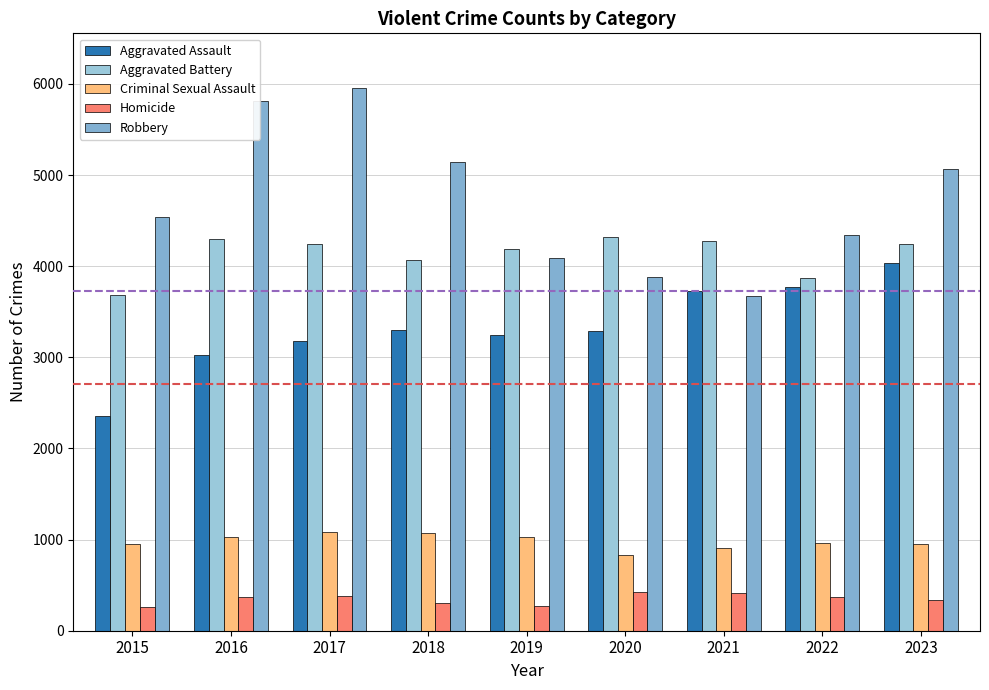

How many groups of bars are there?

9